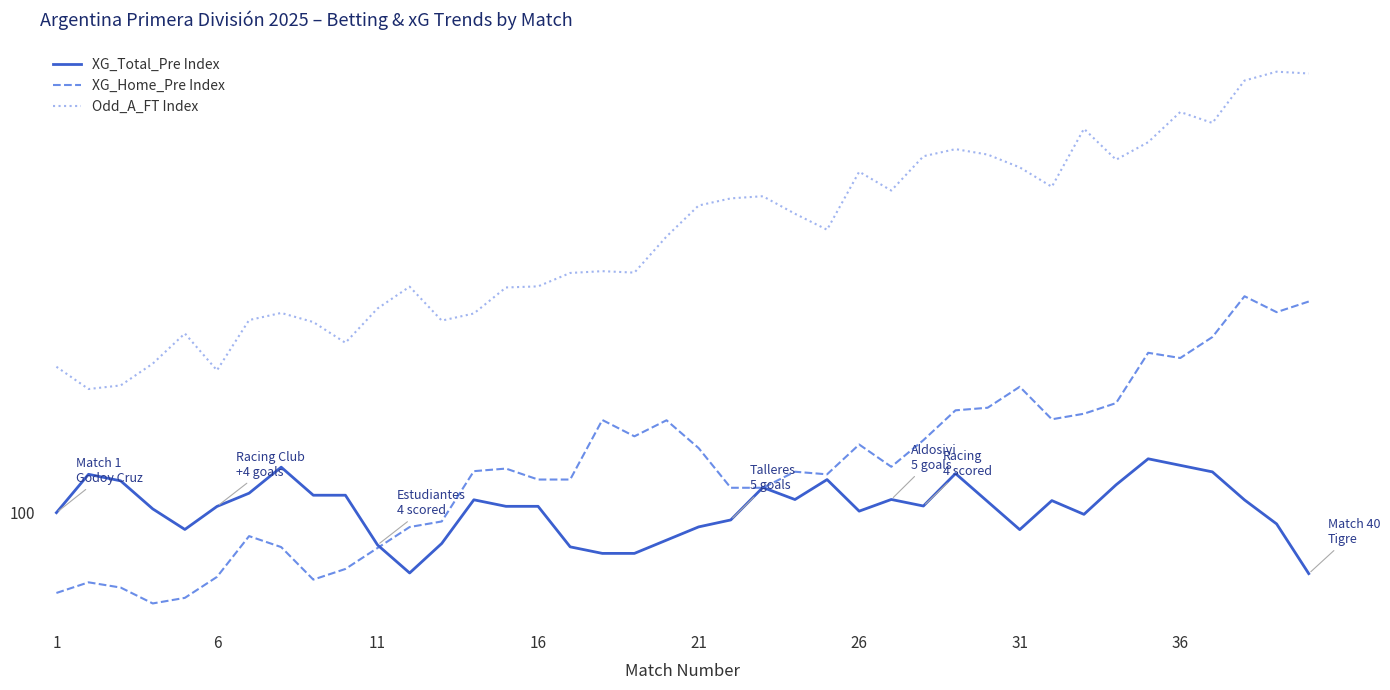

The Odd_A_FT Index series shows 317.8 at 14. True or false?

False